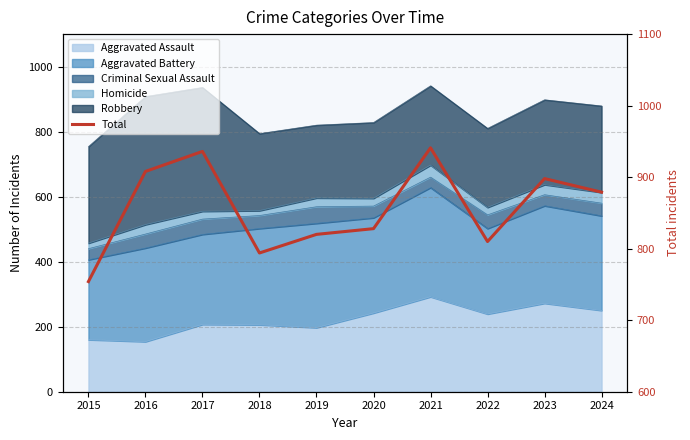

Between 2024 and 2022, which is larger?

2024